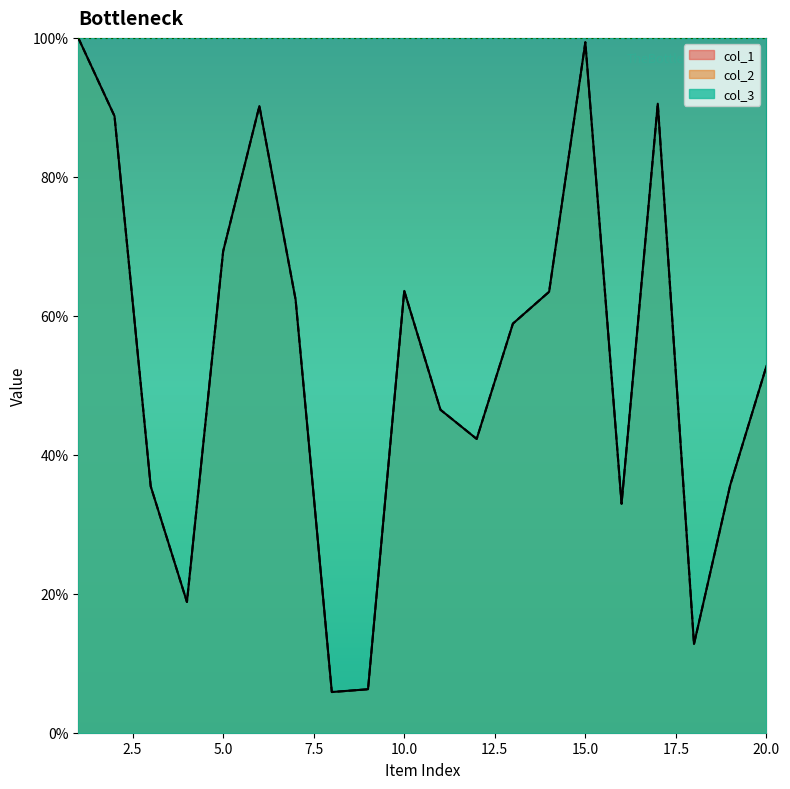

At which label does col_2 first exceed 58?

1